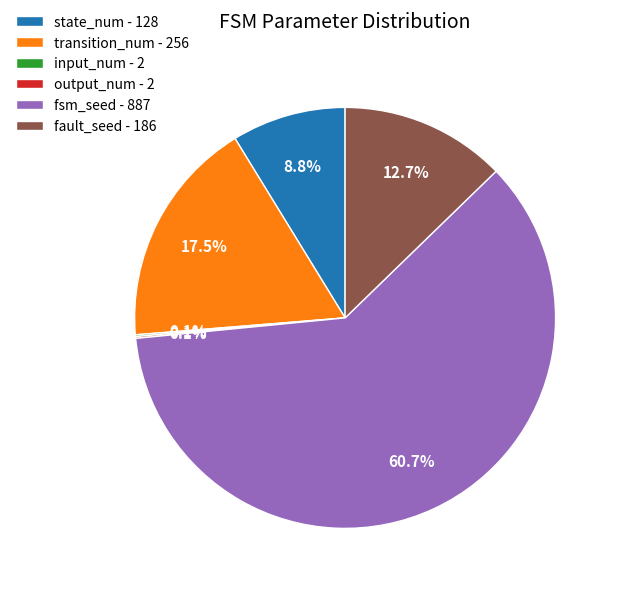

What is the largest slice in the pie chart?

fsm_seed